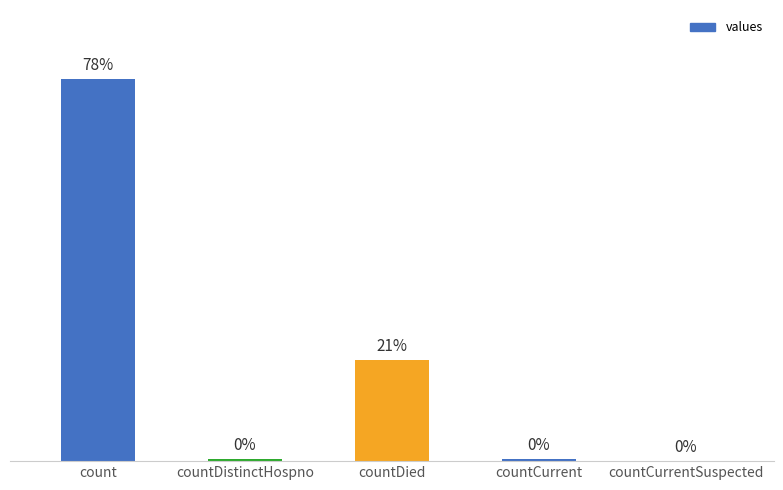

Which has a higher value, countDied or countCurrentSuspected?

countDied